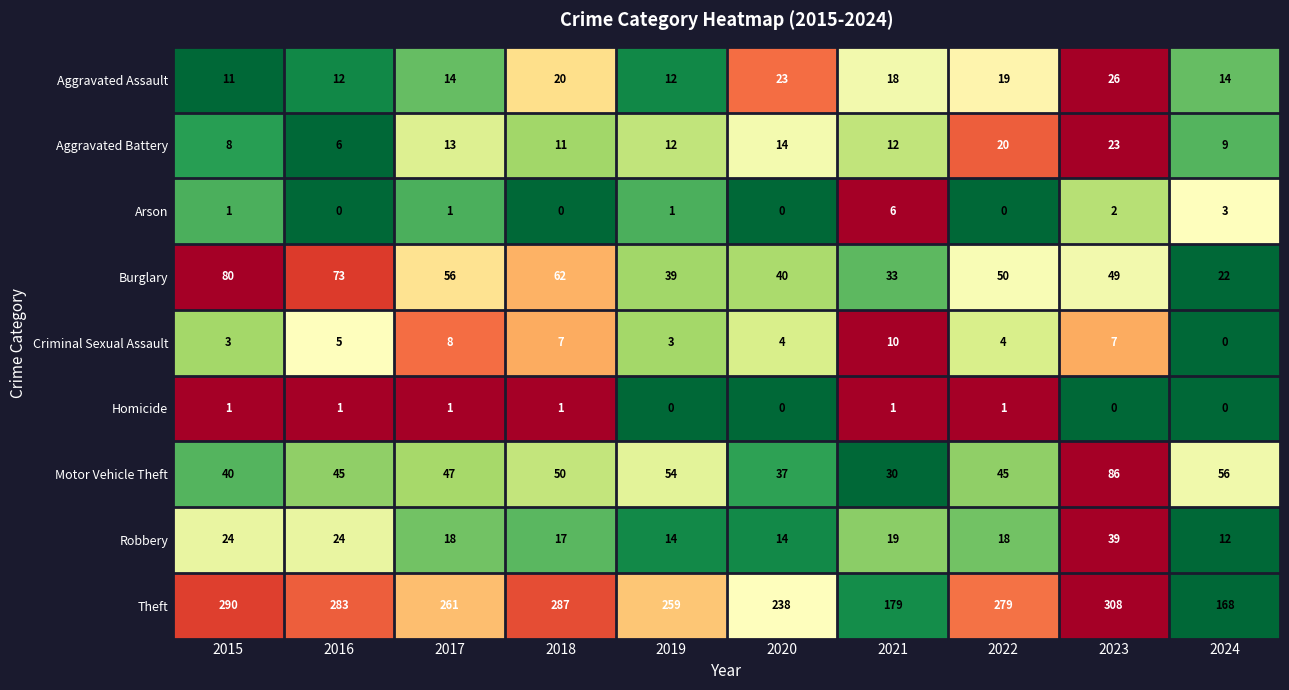

List the labels in order of Burglary value, smallest first.

2024, 2021, 2019, 2020, 2023, 2022, 2017, 2018, 2016, 2015